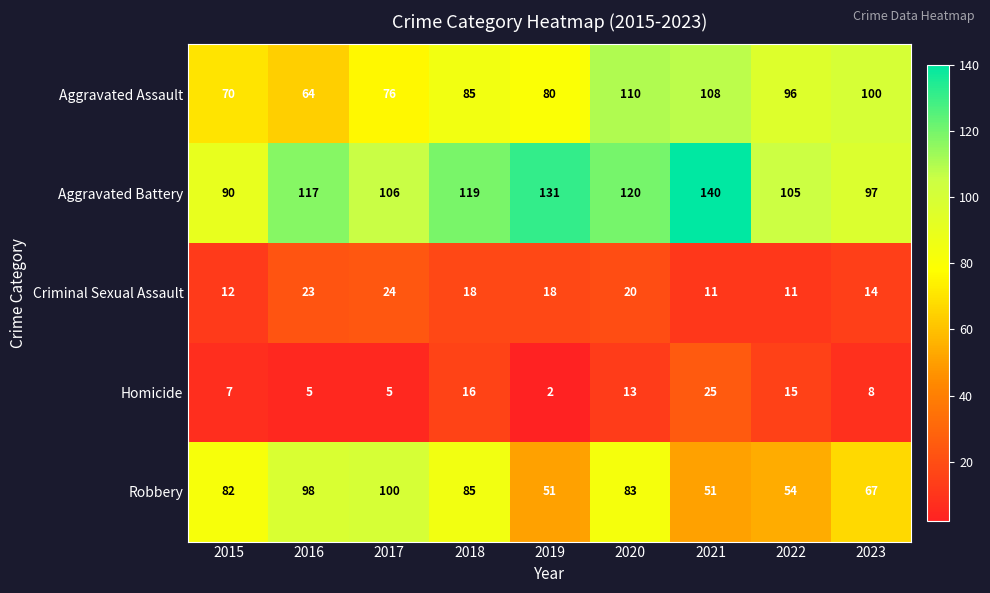

The value of Criminal Sexual Assault at 2018 is 18. True or false?

True